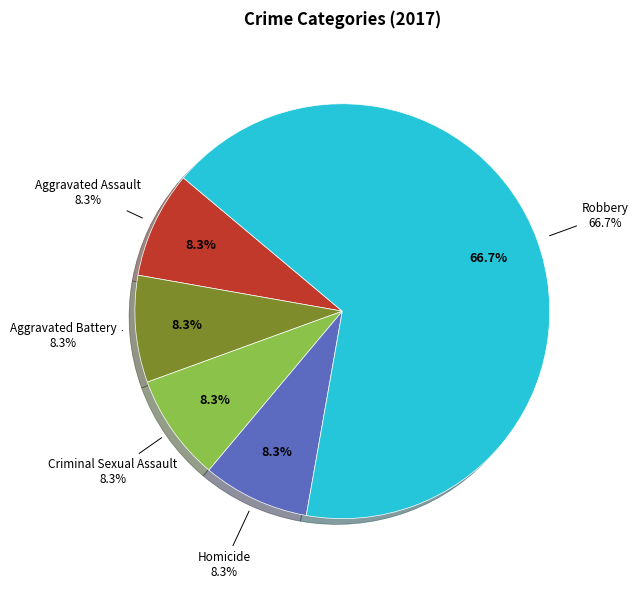

What is the ratio of the value at Aggravated Assault to the value at Robbery?

0.1